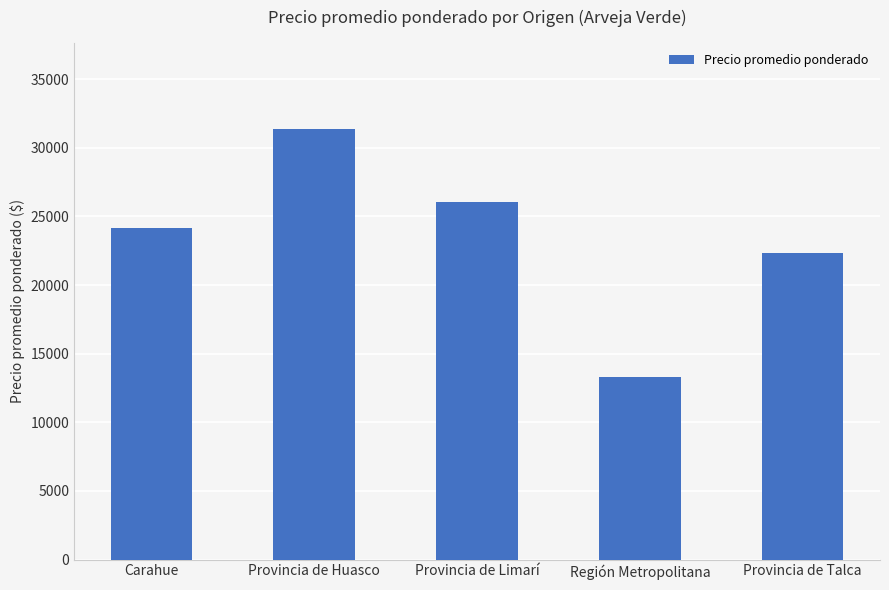

Between Provincia de Huasco and Provincia de Limarí, which is larger?

Provincia de Huasco